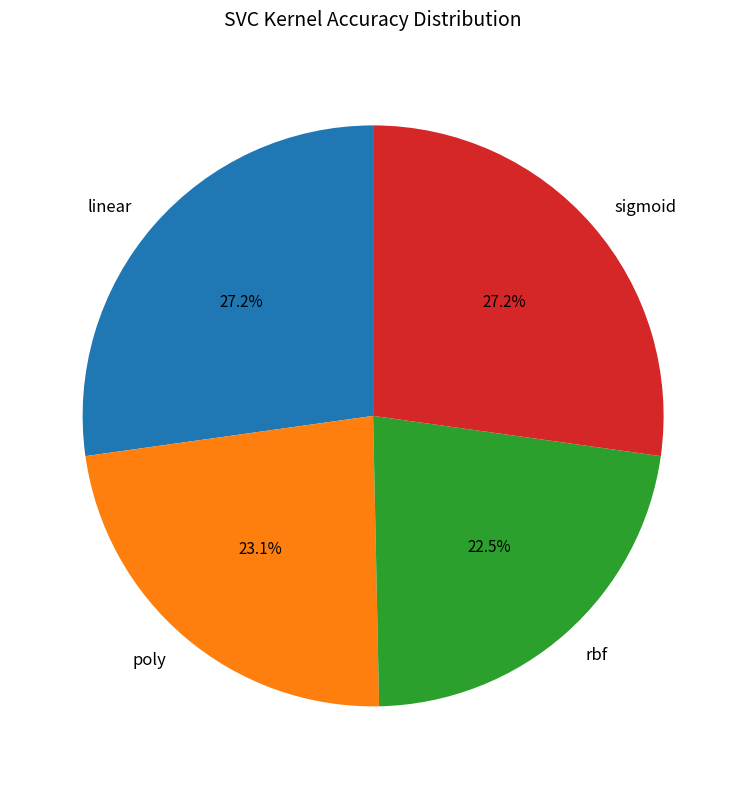

Is it true that linear is 41% of the pie?

False